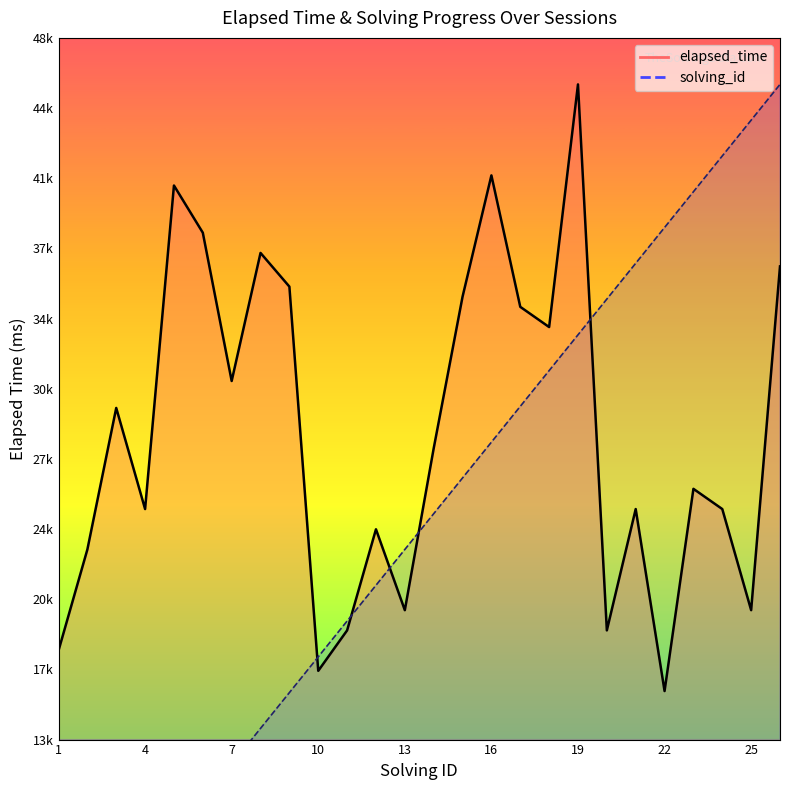

True or false: elapsed_time and solving_id cross at least once.

True